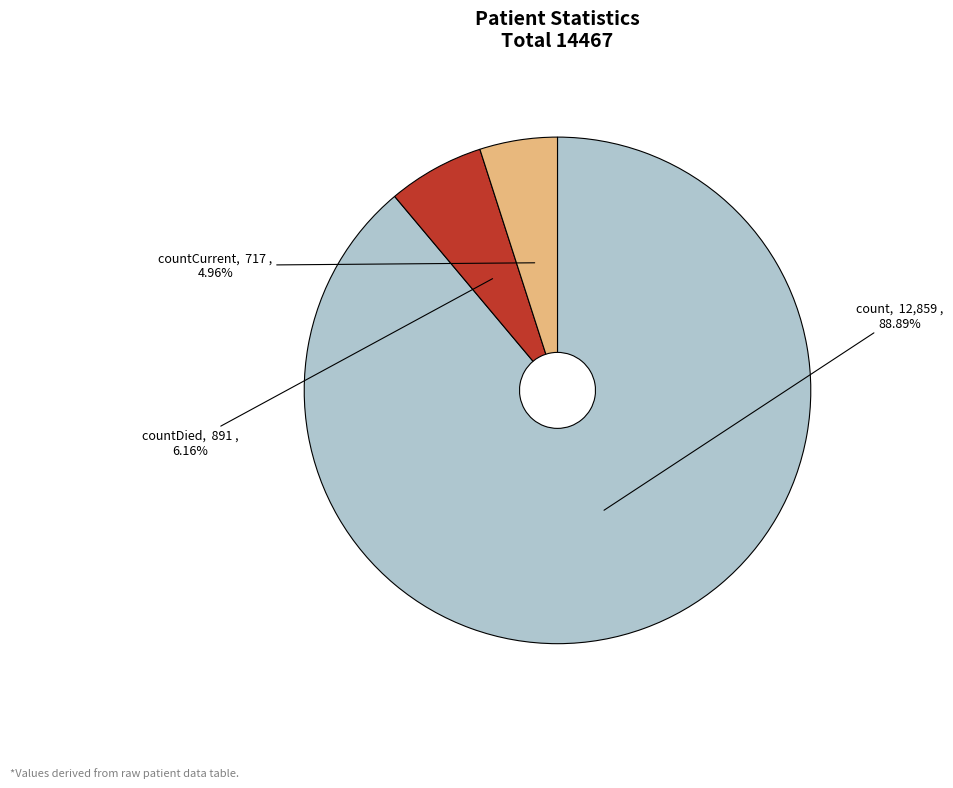

What is the smallest slice in the pie chart?

countCurrent